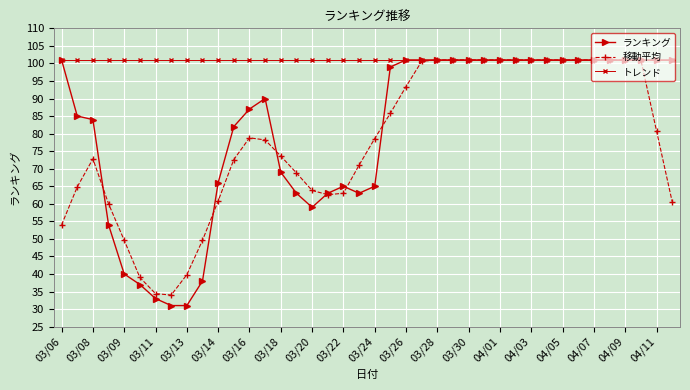

Which series has the widest spread of values?

ランキング